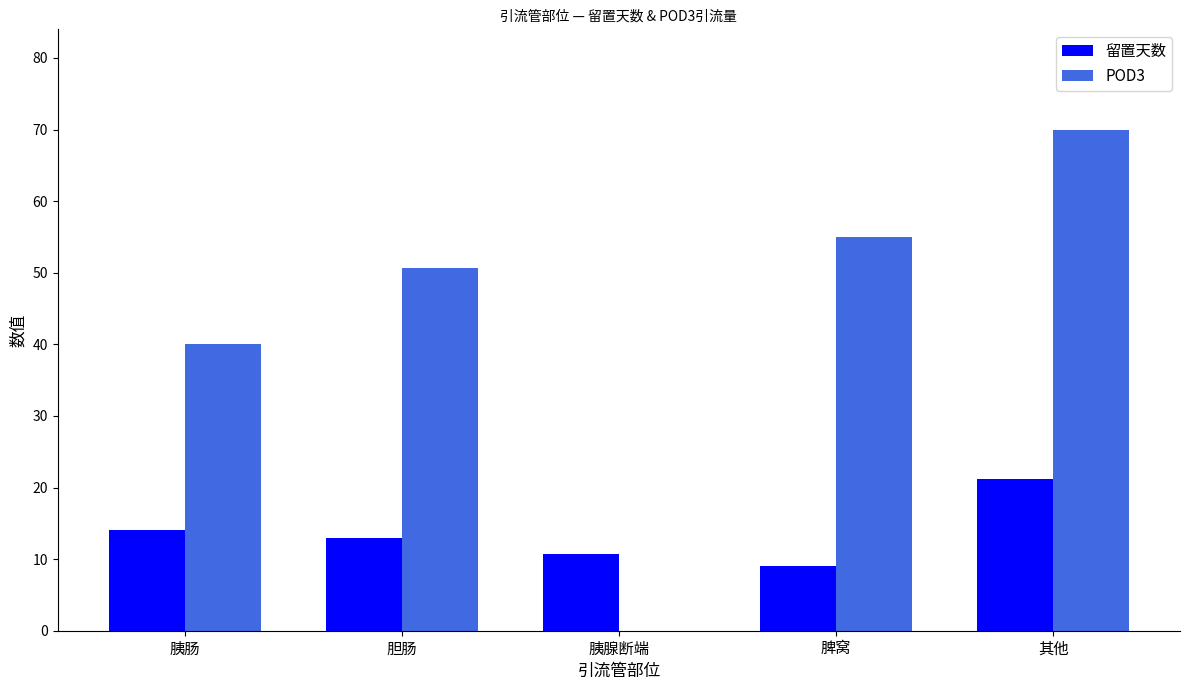

At which category is the sum across all series the highest?

其他